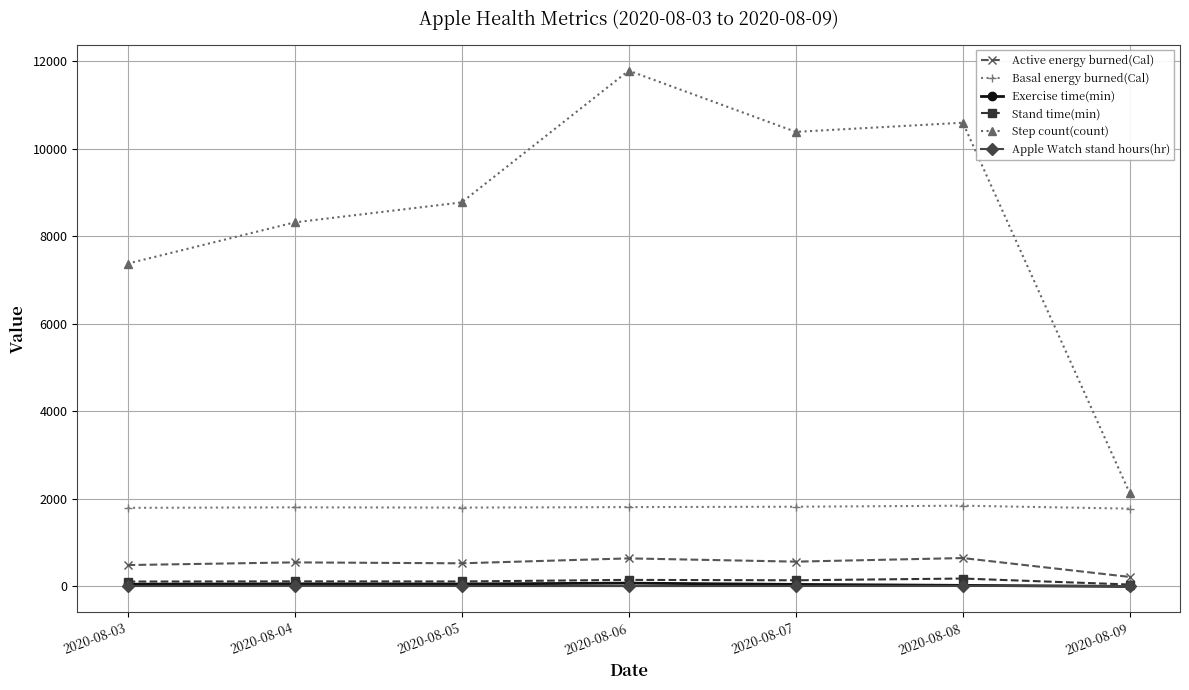

How many lines are shown in the chart?

6